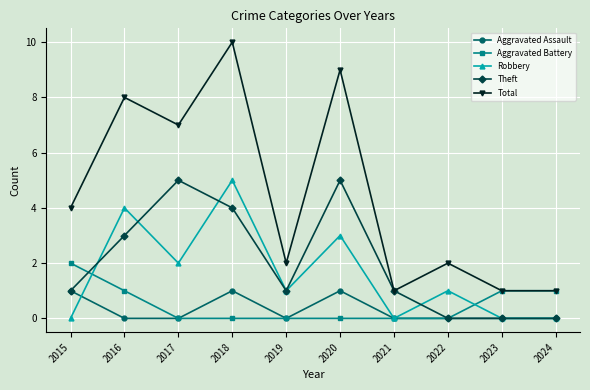

What is the maximum value shown in the chart?

10